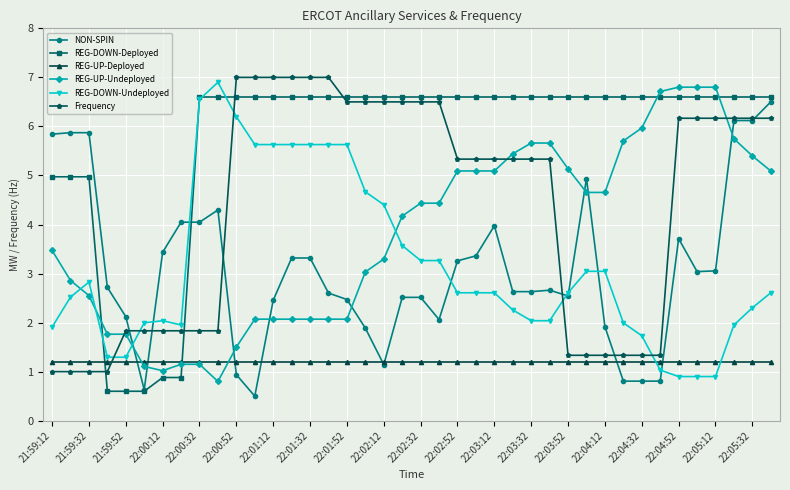

What is the value of the REG-DOWN-Undeployed point at the 5th from the left?

1.3